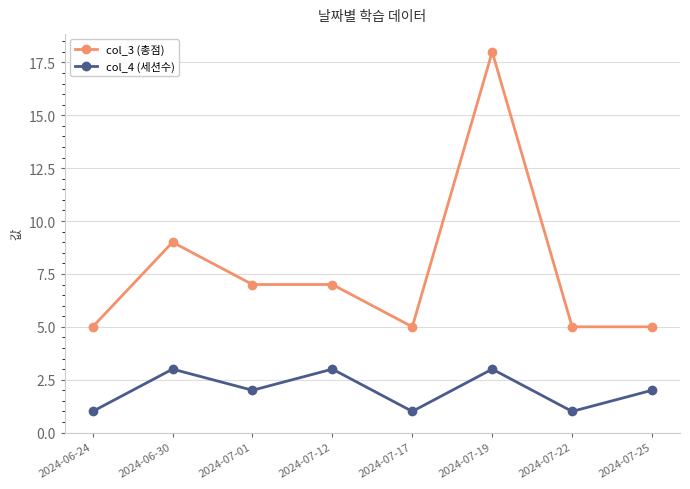

True or false: col_4 (세션수) has more than 2 interior local peaks.

True